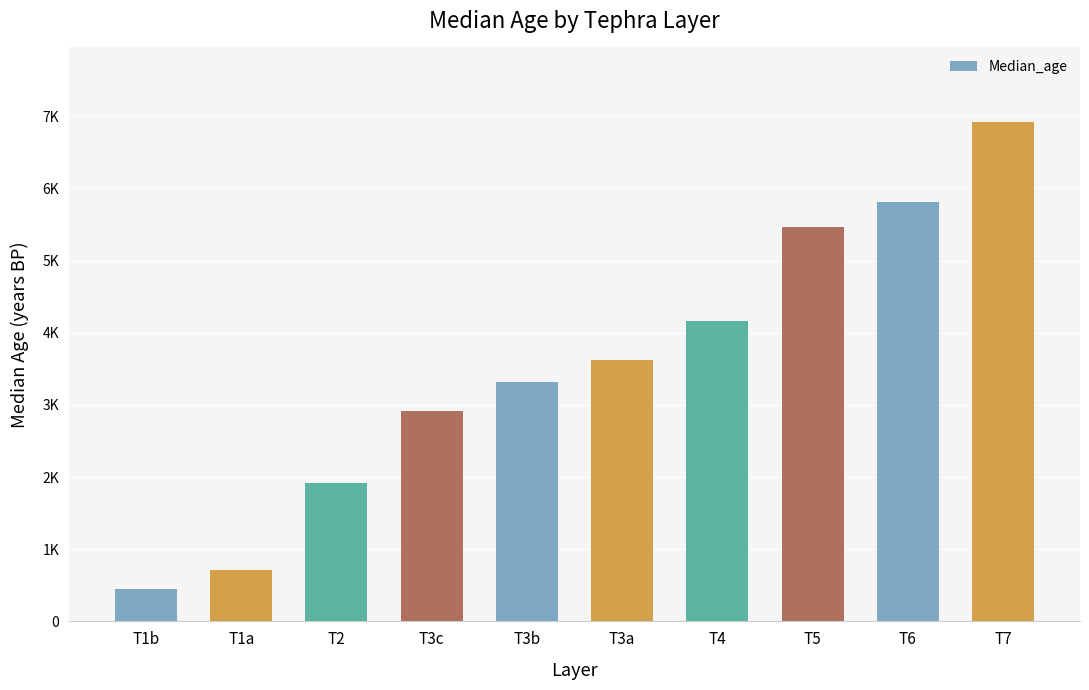

At which label does the data first exceed 3625?

T4